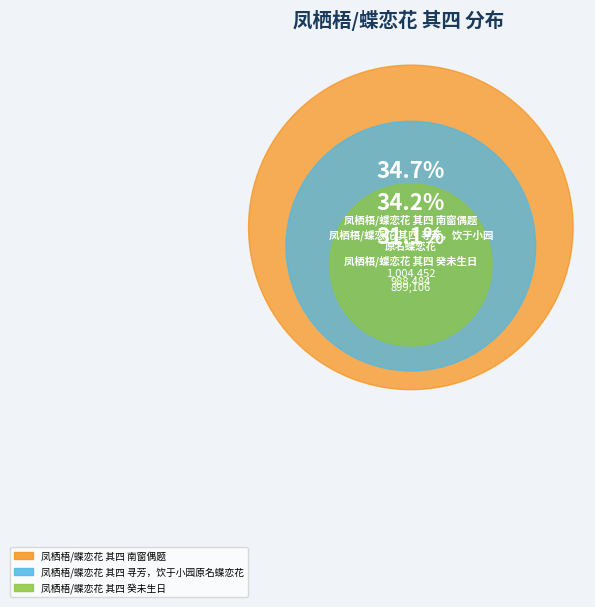

Count the number of slices in the pie.

3